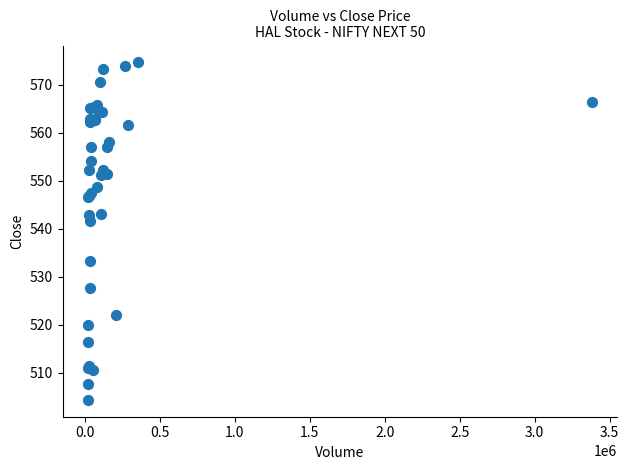

What Y value in the scatter plot is closest to 539?

541.6